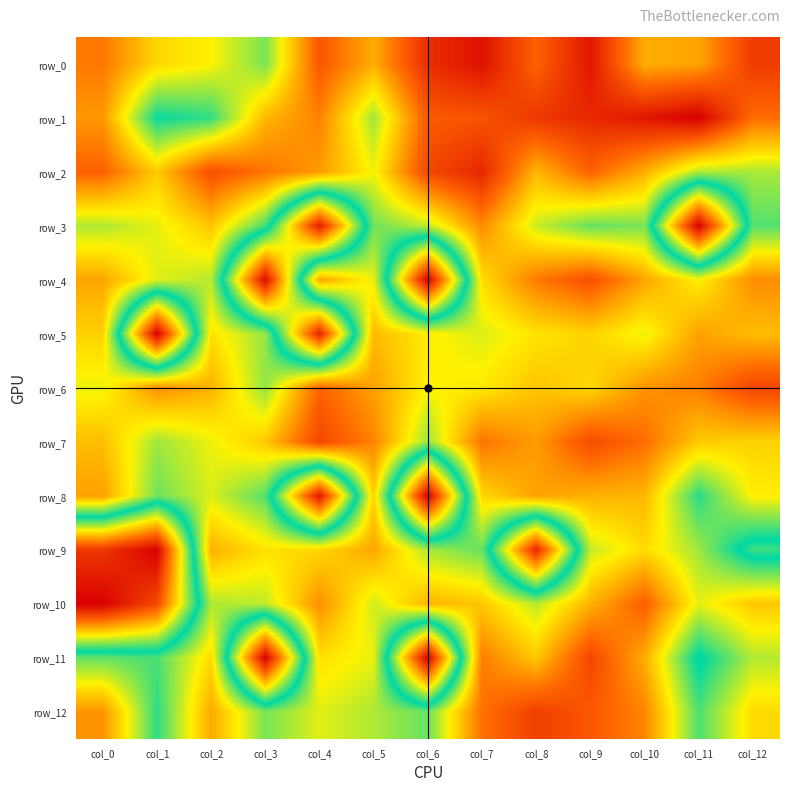

Reading right to left, transcribe all the data shown in this chart.

row_0: 1569.0	1321.5	1301.0	1675.0	1462.0	1690.5	1610.5	1302.5	1493.0	1010.5	1162.0	1216.5	1411.5
row_1: 1438.5	1742.5	1675.0	1625.5	1581.0	1501.0	1485.5	1052.5	1393.0	1283.5	926.0	879.5	1348.0
row_2: 1062.5	1071.5	1301.5	1462.0	1282.5	1629.0	1535.0	1148.5	1340.0	1422.5	1517.0	1242.0	1464.5
row_3: 965.5	0.0	1011.5	986.5	1101.0	1373.5	1089.5	997.0	89.0	945.0	1255.5	1132.5	1068.0
row_4: 1371.0	1163.5	1321.0	1513.0	1409.0	1201.5	0.0	1138.5	1324.0	38.0	1076.5	1125.5	1320.5
row_5: 1269.5	1327.5	1140.0	1224.5	1189.5	1118.0	1174.0	1276.5	102.0	1040.5	1194.5	0.0	1226.5
row_6: 1544.0	1398.5	1357.5	1215.0	1255.5	1179.5	1161.5	1326.5	1460.0	1034.5	1295.5	1367.5	1140.0
row_7: 1225.5	1243.0	1435.5	1524.0	1337.0	1423.0	1041.0	1388.5	1536.5	1248.0	1139.5	1051.5	1269.0
row_8: 1168.5	917.0	1282.5	1296.5	1328.0	1215.0	0.0	1231.0	67.5	966.0	1119.0	996.5	1329.0
row_9: 803.0	1053.5	1208.0	1091.5	116.0	987.0	1061.5	1317.5	1216.0	1196.0	1296.0	0.0	162.0
row_10: 1248.5	1131.0	1475.5	1291.5	1081.0	1247.5	1289.0	1105.0	1366.5	1088.5	1068.0	215.5	0.0
row_11: 1073.0	854.5	1304.5	1539.0	1248.0	1403.0	0.0	1138.5	1196.0	0.0	1208.5	955.0	982.5
row_12: 1209.0	959.0	1385.5	1492.0	1560.0	1426.0	987.5	1068.5	1126.5	1009.5	1311.5	923.0	1356.5